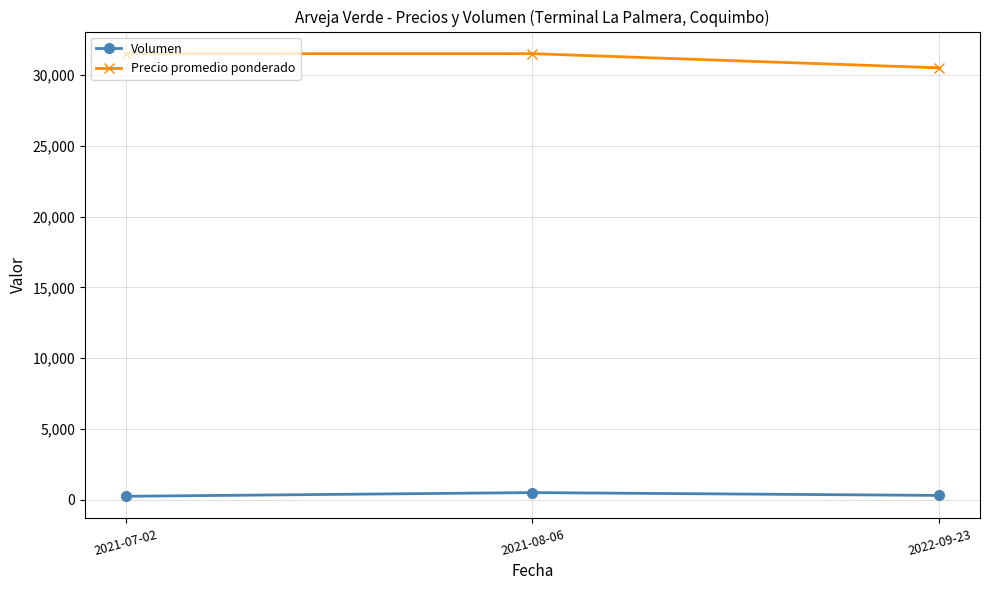

Rank the series at 2021-08-06 from highest to lowest value.

Precio promedio ponderado, Volumen